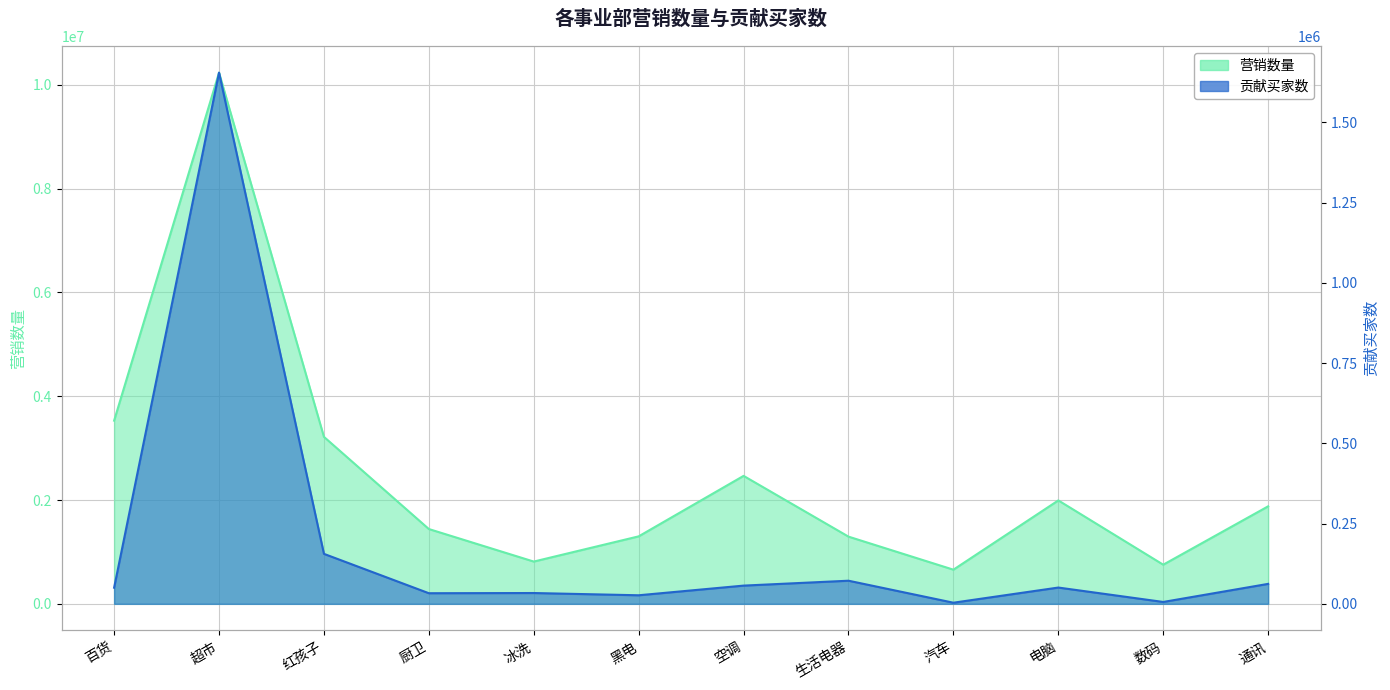

True or false: 营销数量 and 贡献买家数 cross at least once.

False